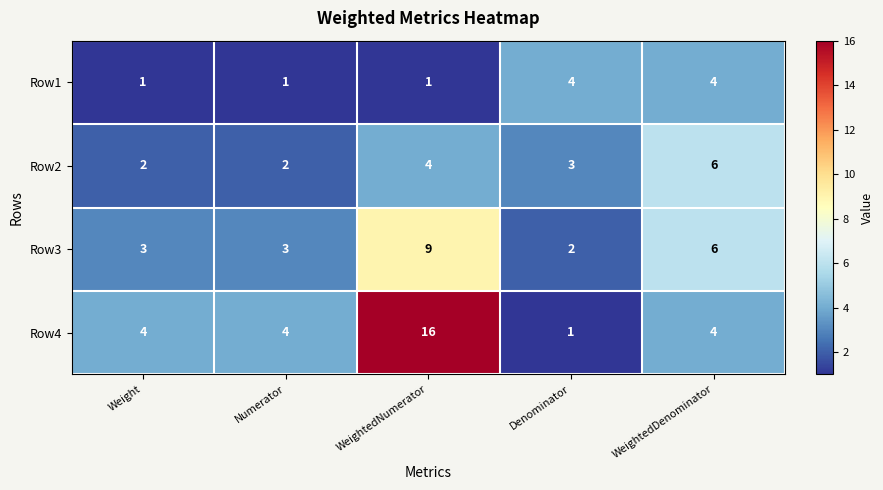

What is the total value across all series at WeightedDenominator?

20